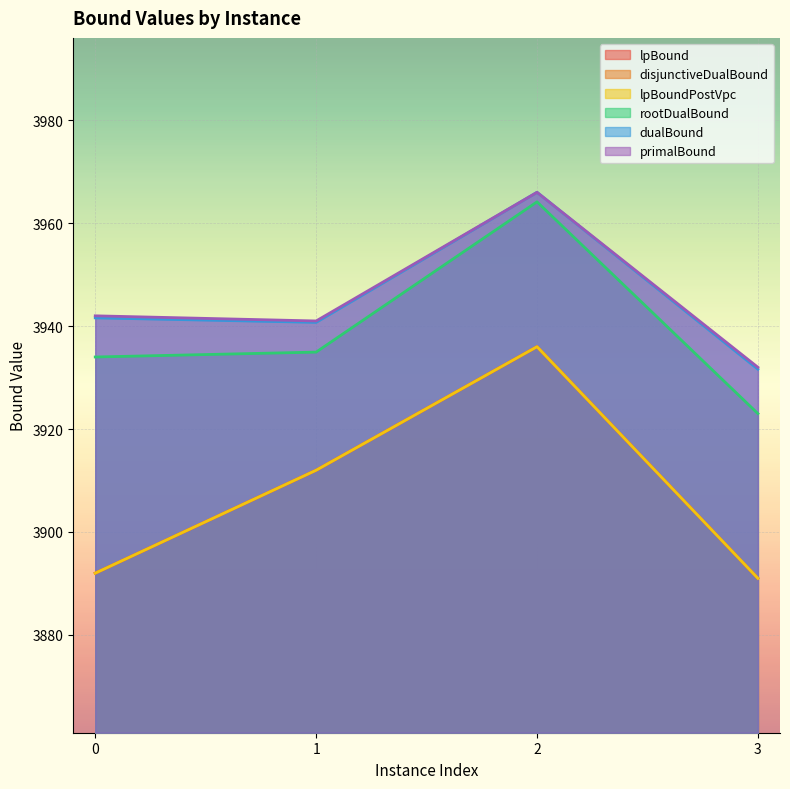

Reading left to right, what are all the values shown in this chart?

lpBound: 0=3892.0	1=3912.0	2=3936.0	3=3891.0
disjunctiveDualBound: 0=3892.0	1=3912.0	2=3936.0	3=3891.0
lpBoundPostVpc: 0=3892.0	1=3912.0	2=3936.0	3=3891.0
rootDualBound: 0=3934.0	1=3935.0	2=3964.1	3=3923.0
dualBound: 0=3941.6	1=3940.7	2=3966.0	3=3931.6
primalBound: 0=3942.0	1=3941.0	2=3966.0	3=3932.0